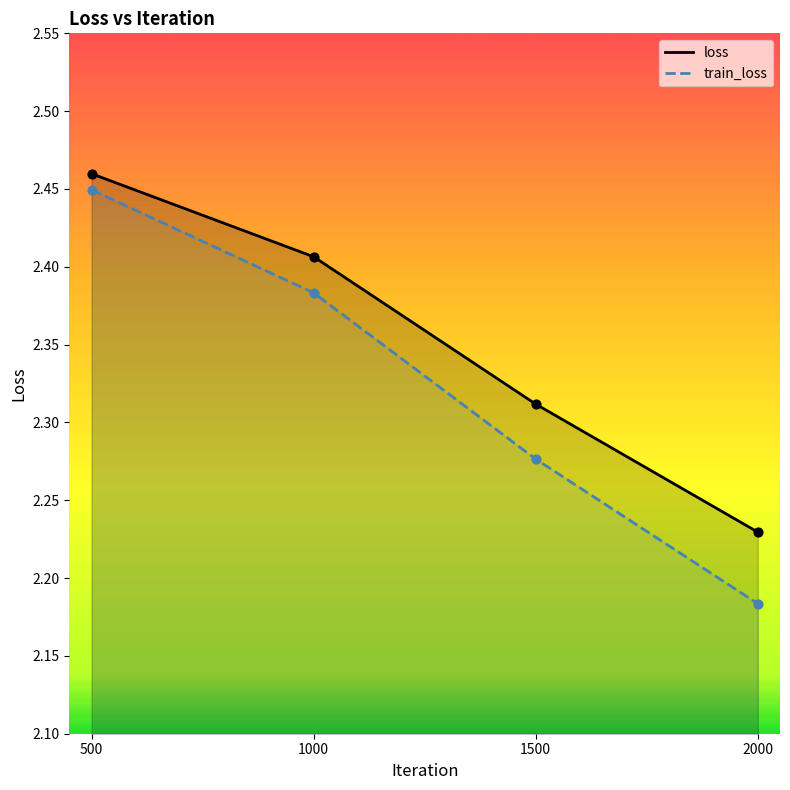

At how many categories does at least one series exceed 2?

4